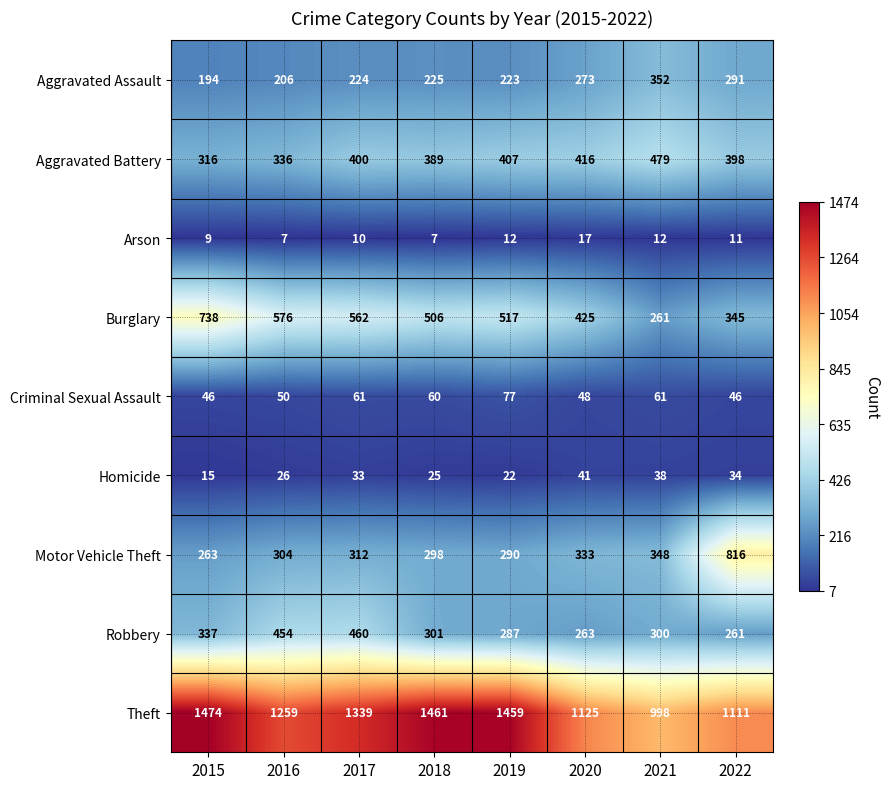

What is the difference between the maximum and second lowest values in the Aggravated Battery series?

143